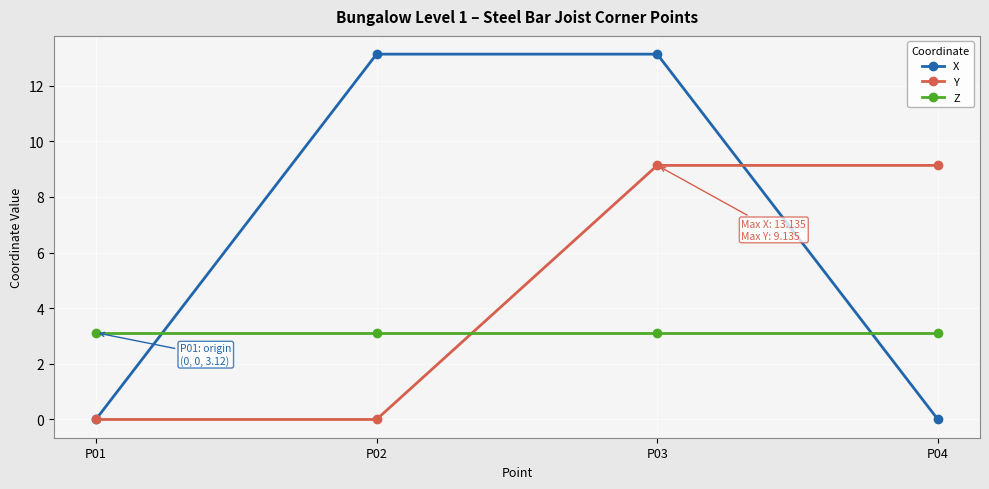

What is the difference between the highest and lowest values at P01?

3.1